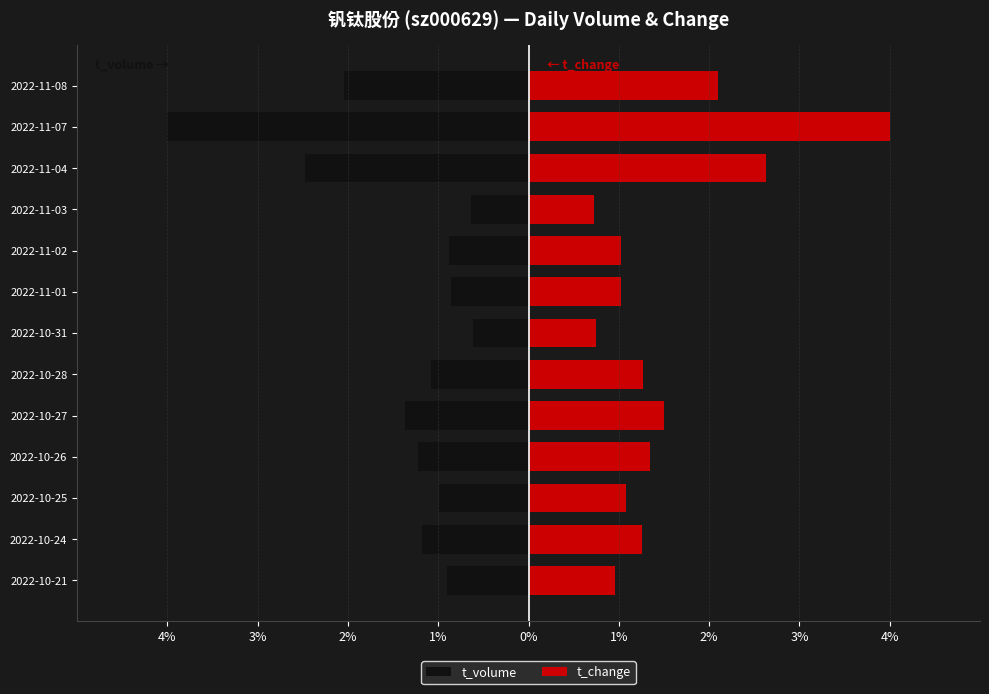

Which series has the largest total across all categories?

t_change